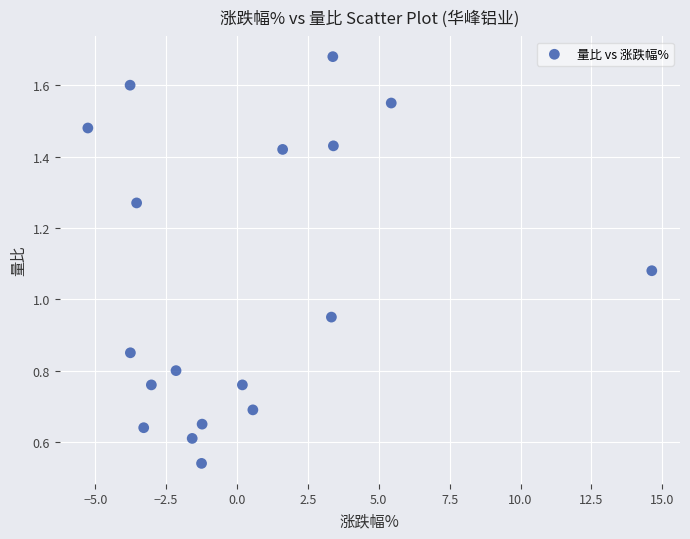

What is the range of X values (max minus min)?

19.9